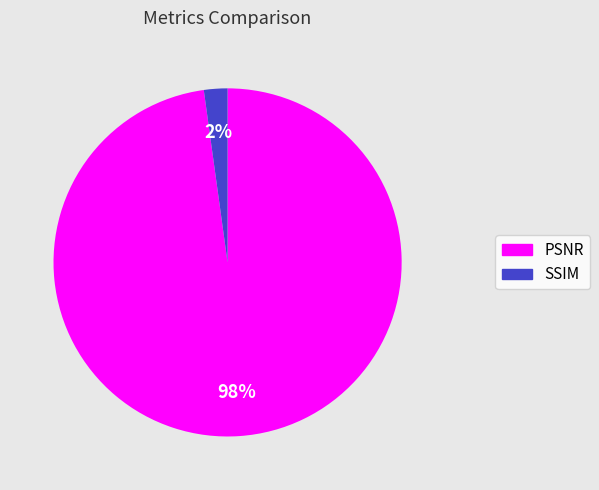

Count the number of slices in the pie.

2